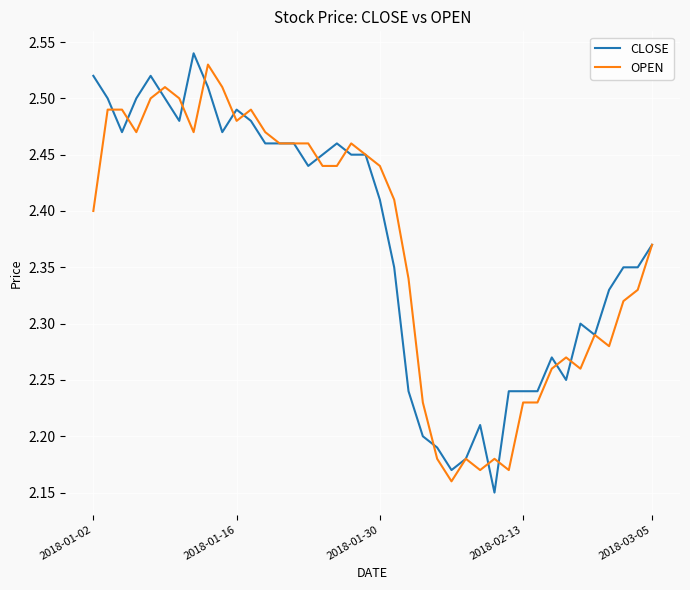

Is it true that OPEN equals 2.4 at 2018-01-02?

True